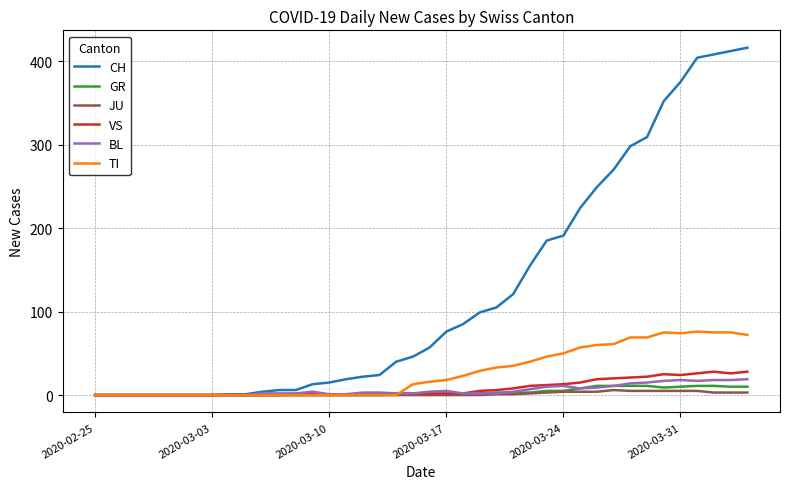

Does the chart have visible grid lines?

Yes